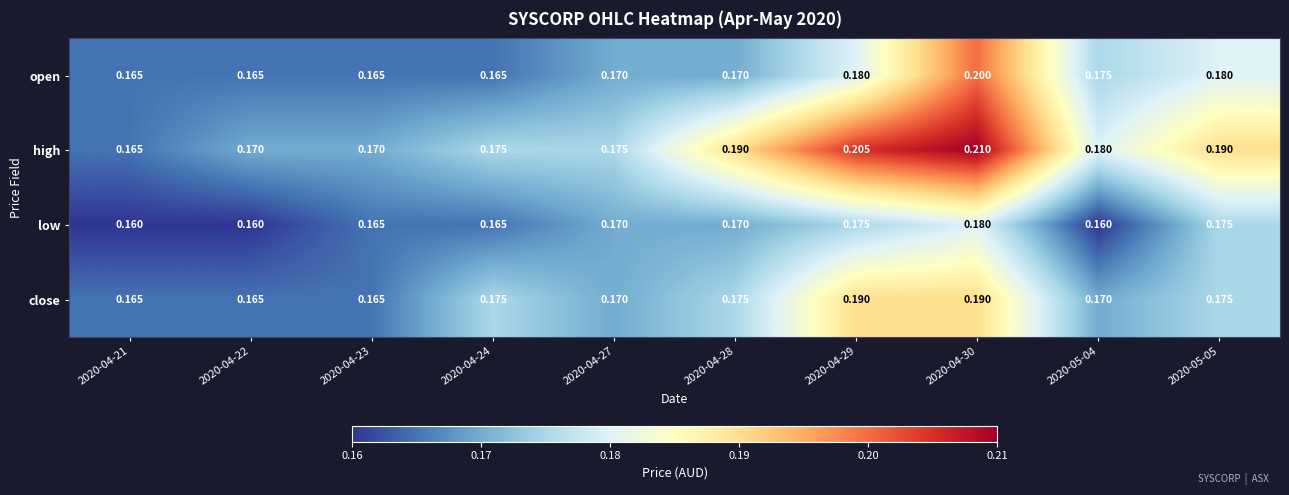

At which category is the sum across all series the highest?

2020-04-30